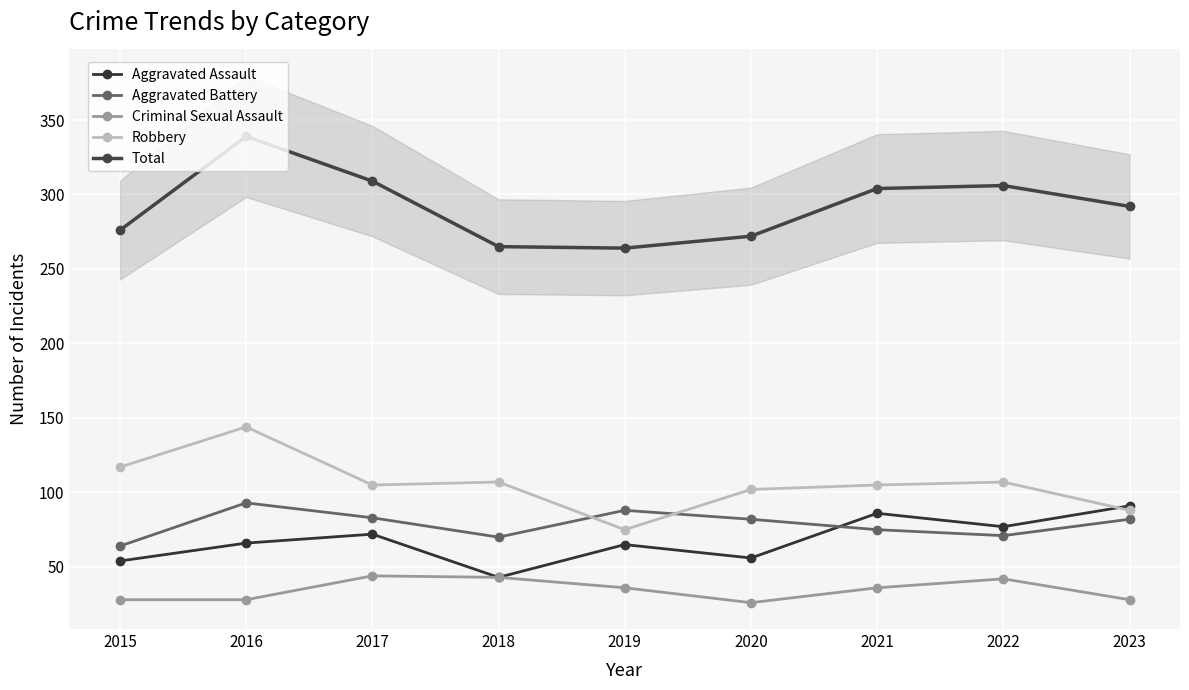

How many lines are shown in the chart?

5